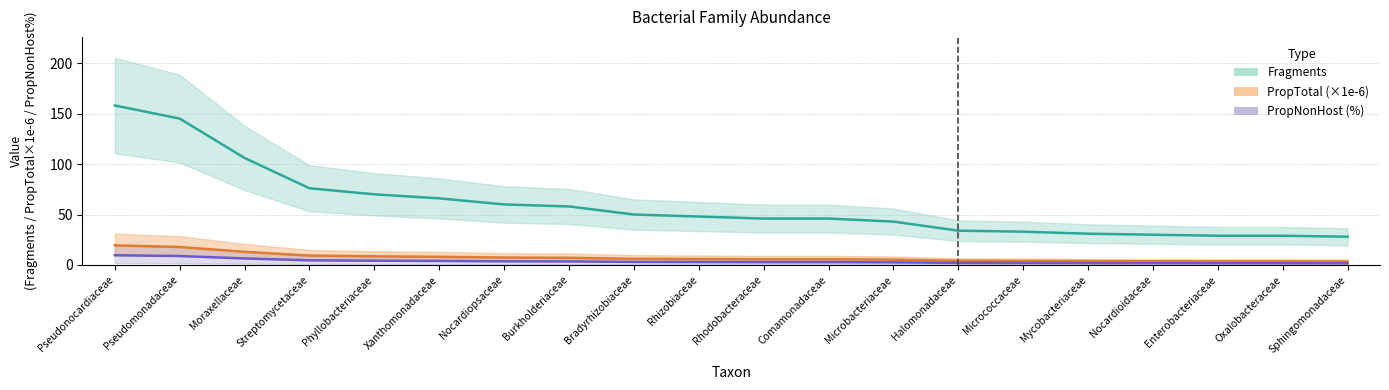

What are all the series names shown in the legend?

Fragments, PropTotal_scaled, PropNonHost_pct